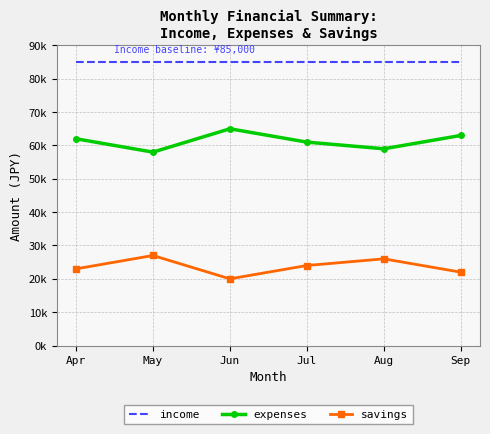

The savings series shows 7258 at Jun. True or false?

False